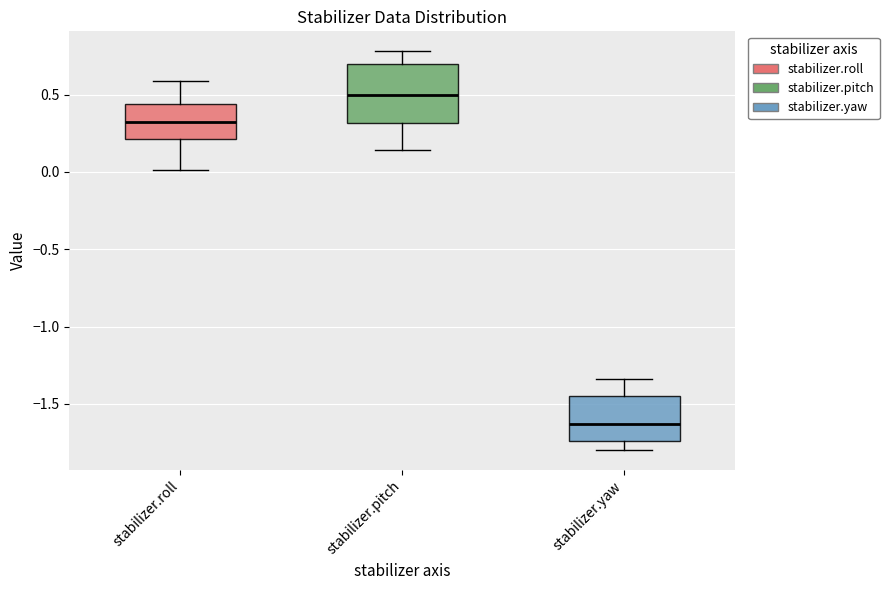

Where does the median line of the box for stabilizer.roll sit on the y-axis? The values are not printed on the chart, so give them approximately, as read against the axis.

0.35